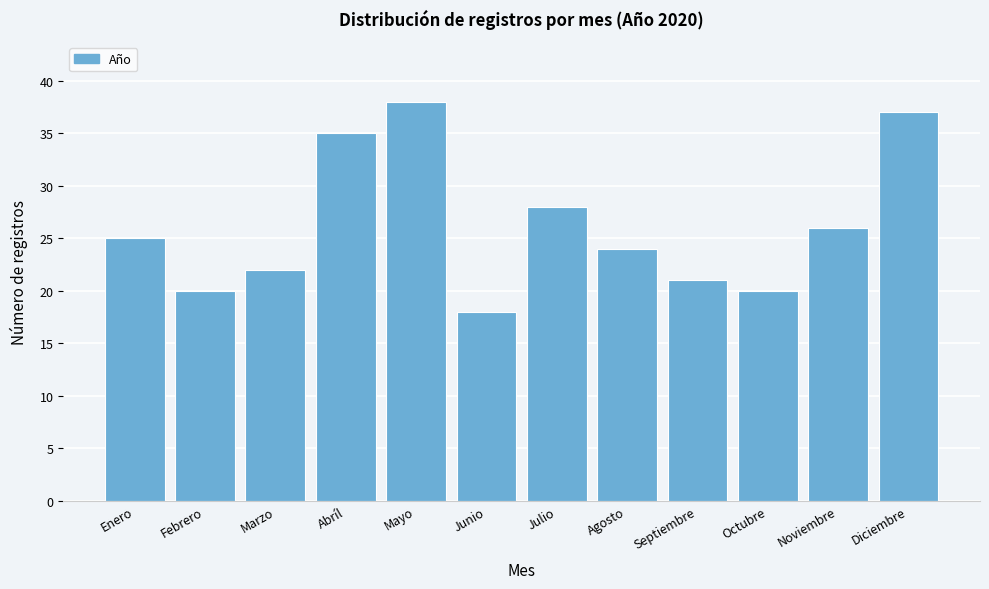

Reading left to right, transcribe all the data shown in this chart.

Enero=25	Febrero=20	Marzo=22	Abríl=35	Mayo=38	Junio=18	Julio=28	Agosto=24	Septiembre=21	Octubre=20	Noviembre=26	Diciembre=37